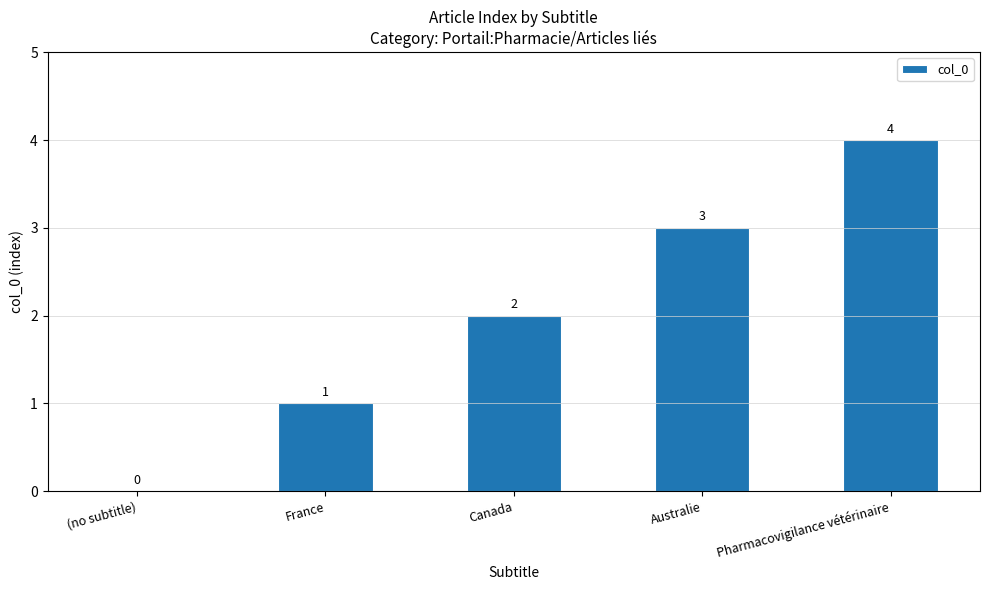

Reading left to right, list all the values displayed in this chart.

0	1	2	3	4